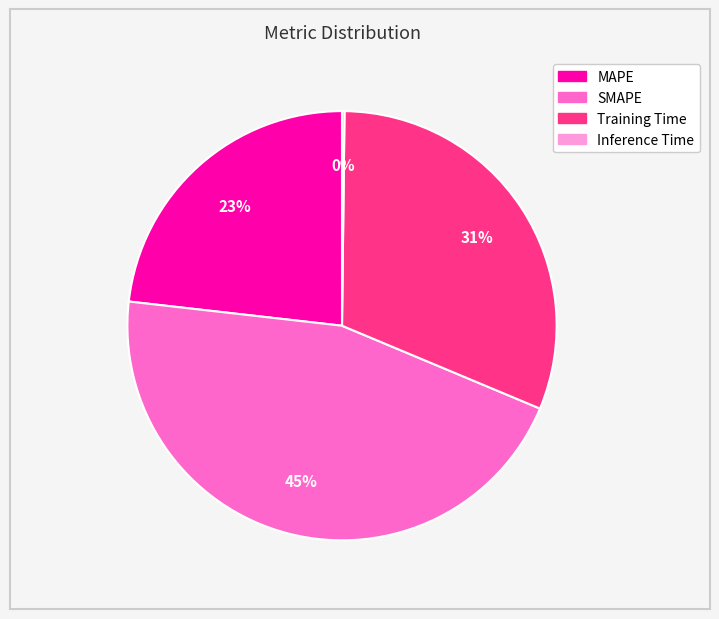

True or false: Training Time accounts for 31% of the total.

True